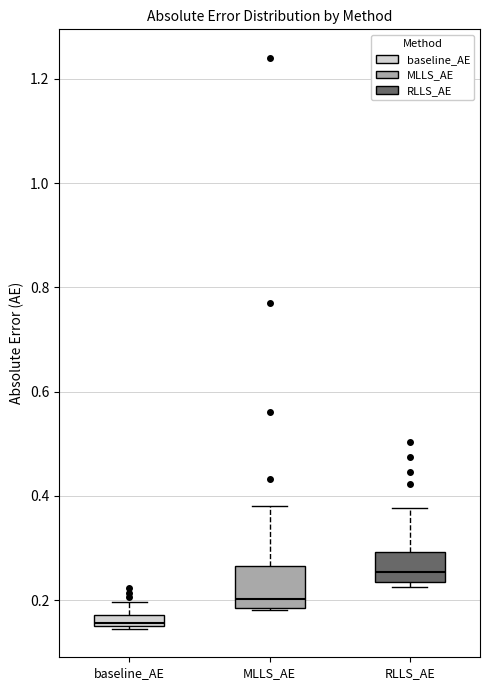

Comparing the boxes themselves (not the whiskers), which one is the tallest?

MLLS_AE